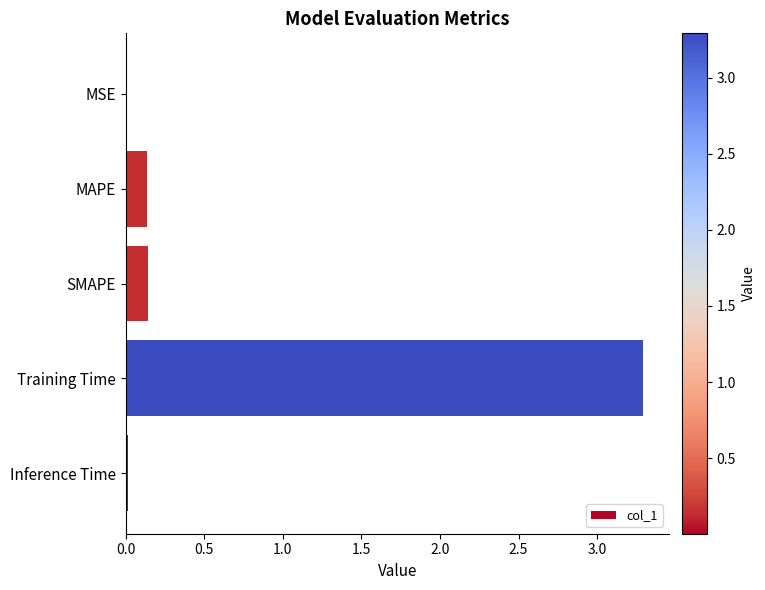

Which label corresponds to the largest value in the chart?

Training Time